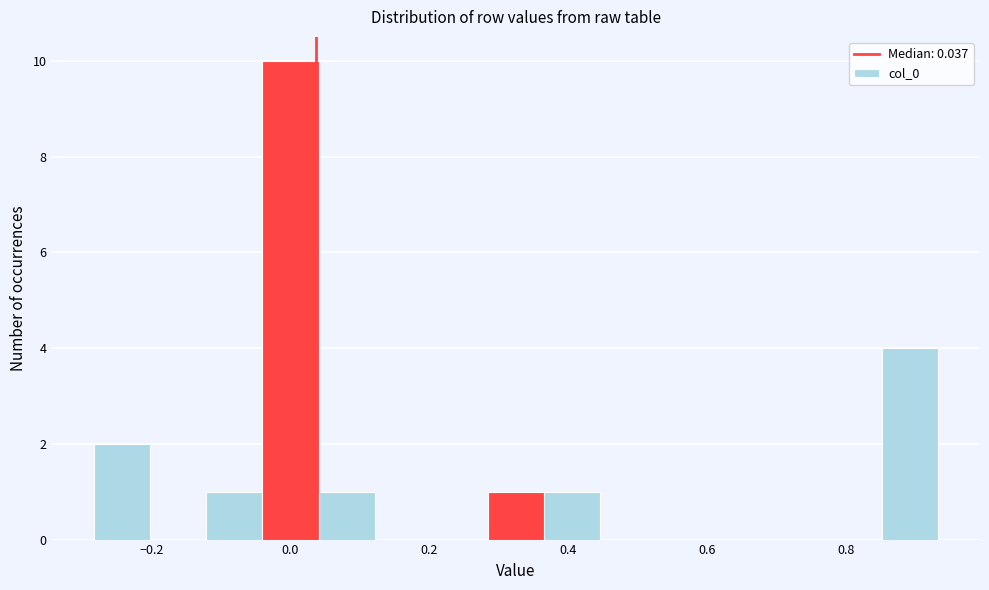

Reading left to right, transcribe this chart: for each bar, give the range it covers on the x-axis and its height. Neither the bar edges nor the heights are printed on the chart, so give them approximately, as read against the axes.

-0.28 to -0.20: 2
-0.20 to -0.12: 0
-0.12 to -0.04: 1
-0.04 to 0.04: 10
0.04 to 0.12: 1
0.12 to 0.20: 0
0.20 to 0.28: 0
0.28 to 0.36: 1
0.36 to 0.44: 1
0.44 to 0.52: 0
0.52 to 0.60: 0
0.60 to 0.68: 0
0.68 to 0.76: 0
0.76 to 0.86: 0
0.86 to 0.94: 4